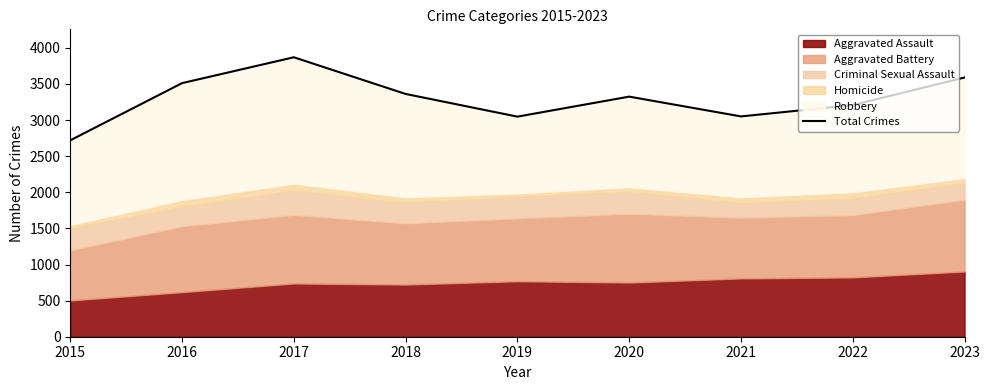

How many interior local valleys (lower than both neighbors) does the data have?

2